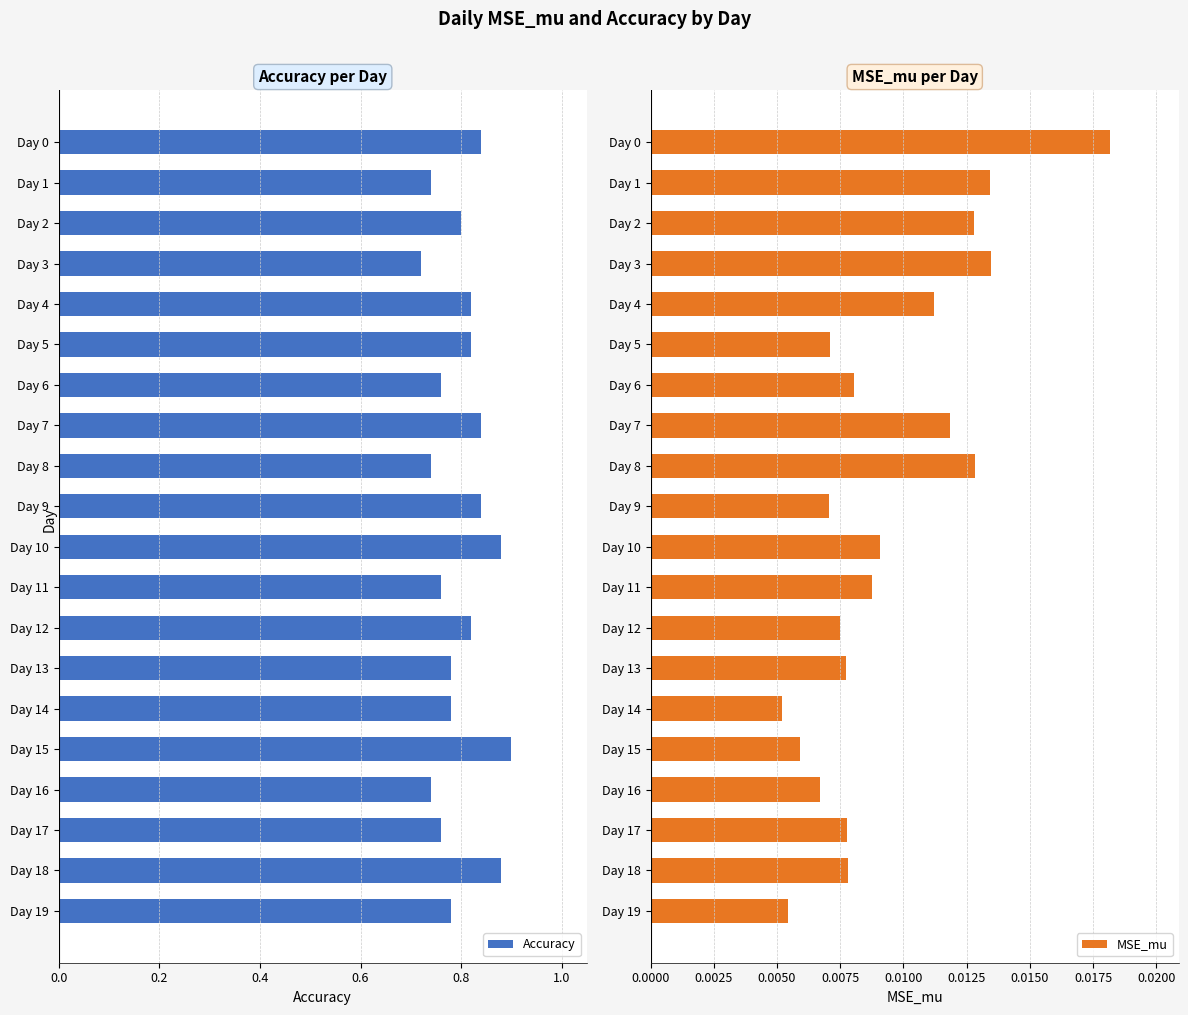

At which label is Accuracy closest to 0?

Day 3